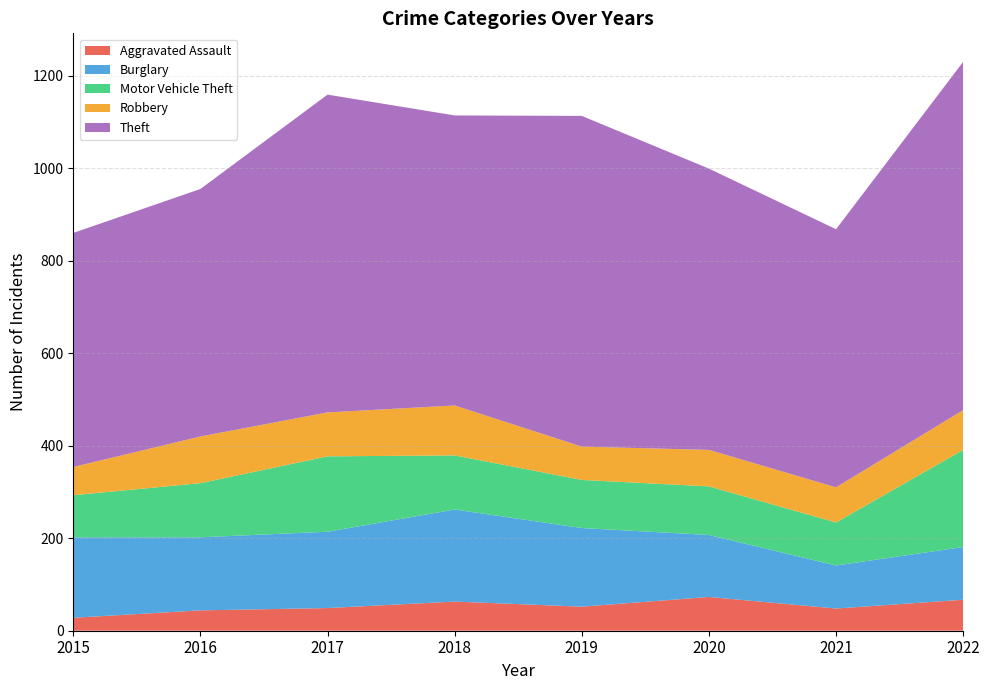

Reading left to right, list all the values displayed in this chart.

Aggravated Assault: 28	44	49	63	52	73	48	67
Burglary: 174	158	165	199	170	134	93	114
Motor Vehicle Theft: 91	117	163	117	104	105	93	210
Robbery: 61	101	95	108	72	79	76	86
Theft: 506	535	687	627	715	608	558	753